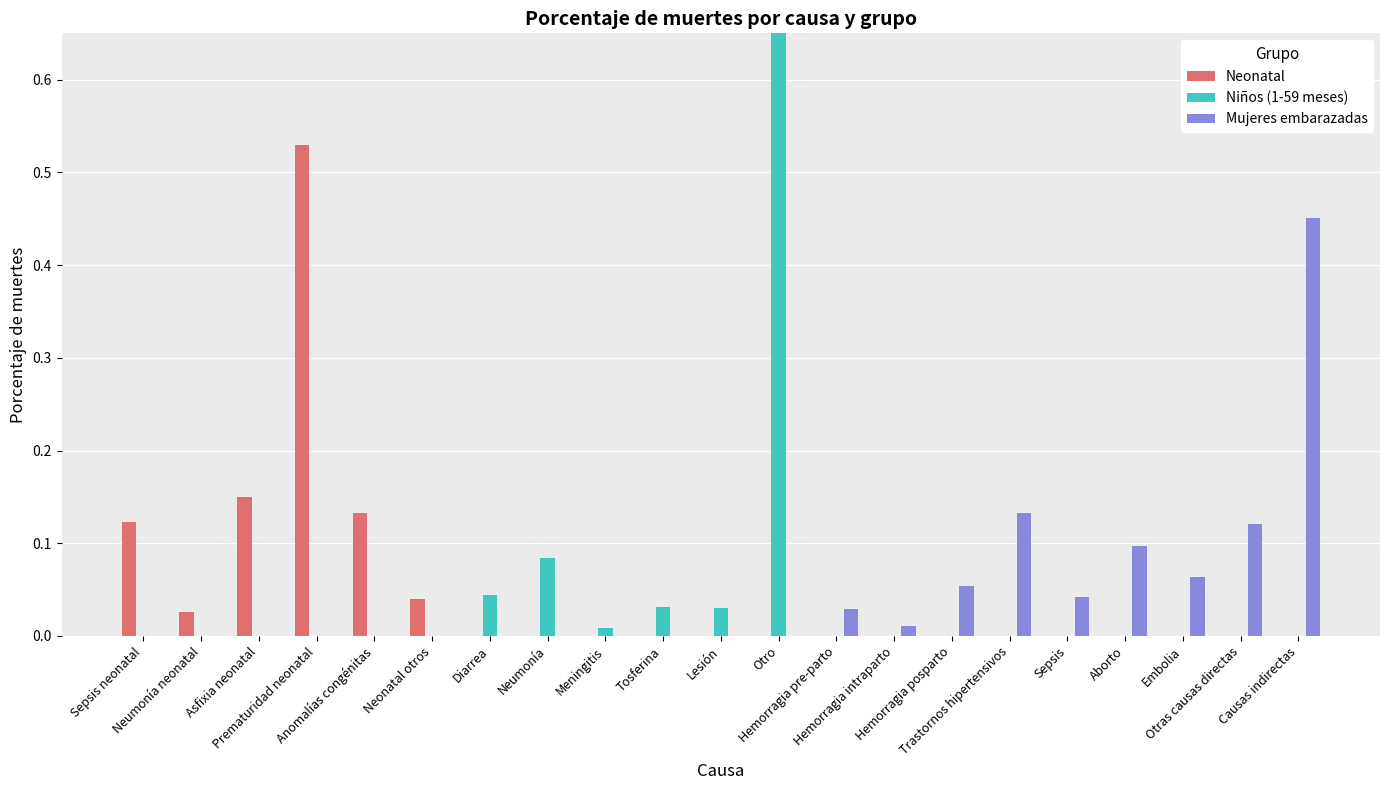

At which category is the sum across all series the highest?

Otro